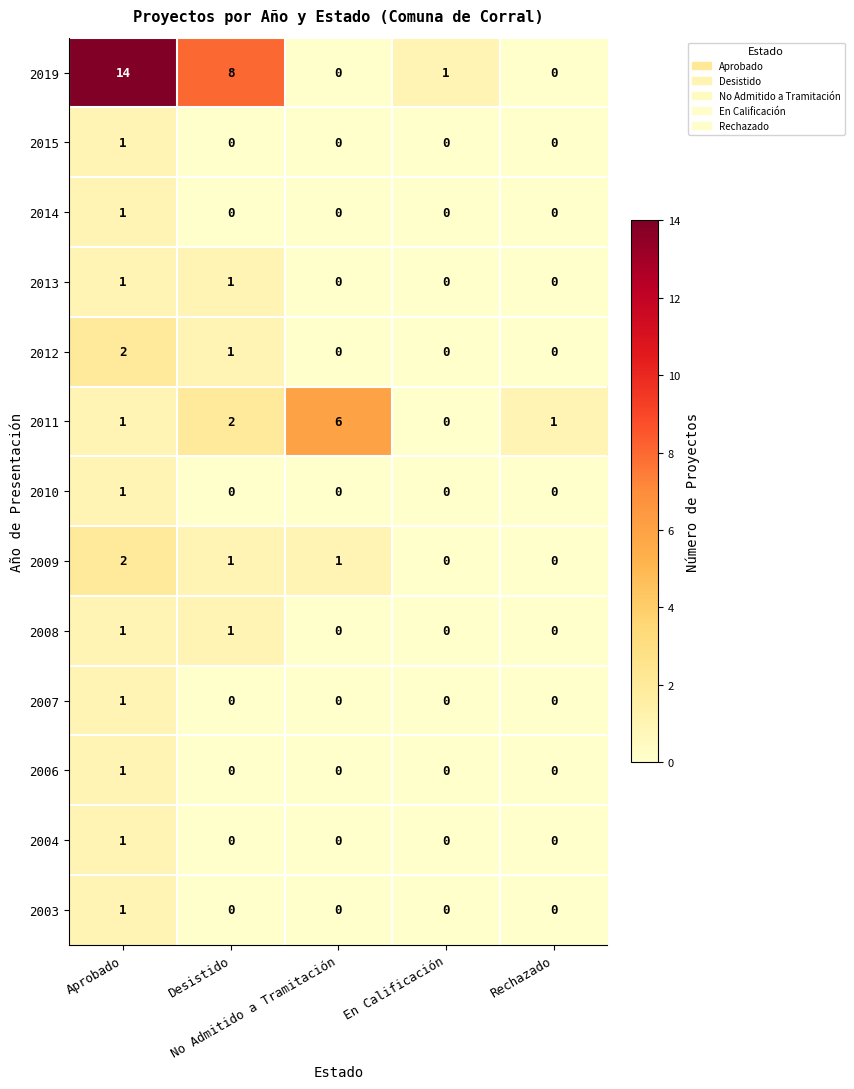

What is the difference between the maximum and minimum values in the 2019 series?

14